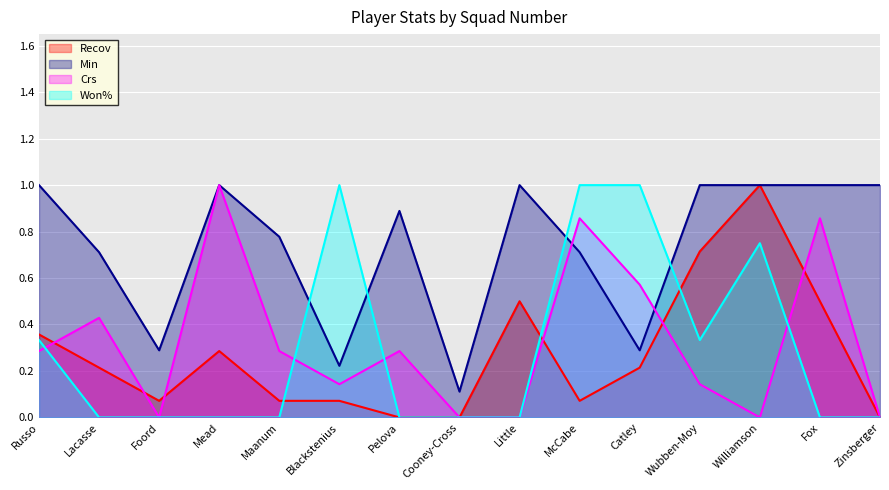

What is the value of the Crs point at the 12th from the left?

0.1